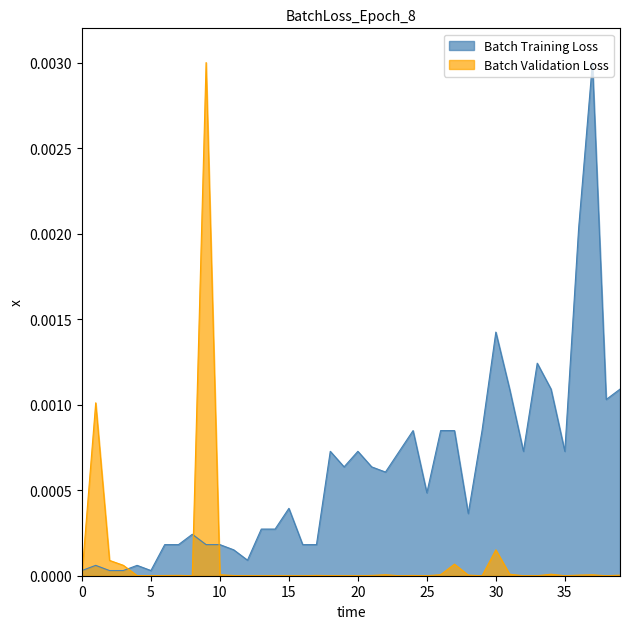

Rank the series by their average value, from lowest to highest.

Batch Validation Loss, Batch Training Loss